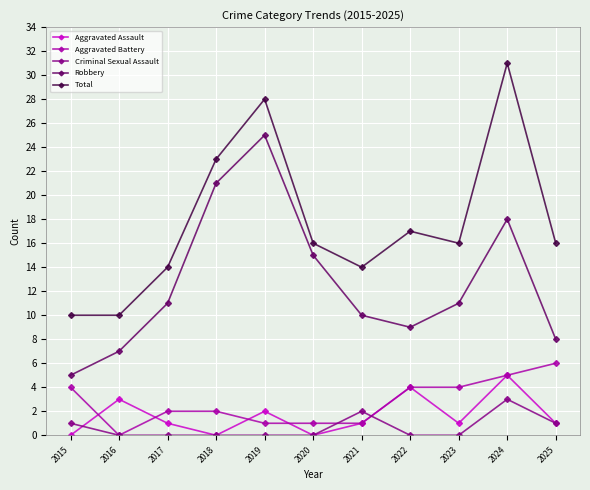

True or false: Total has more than 2 interior local peaks.

True